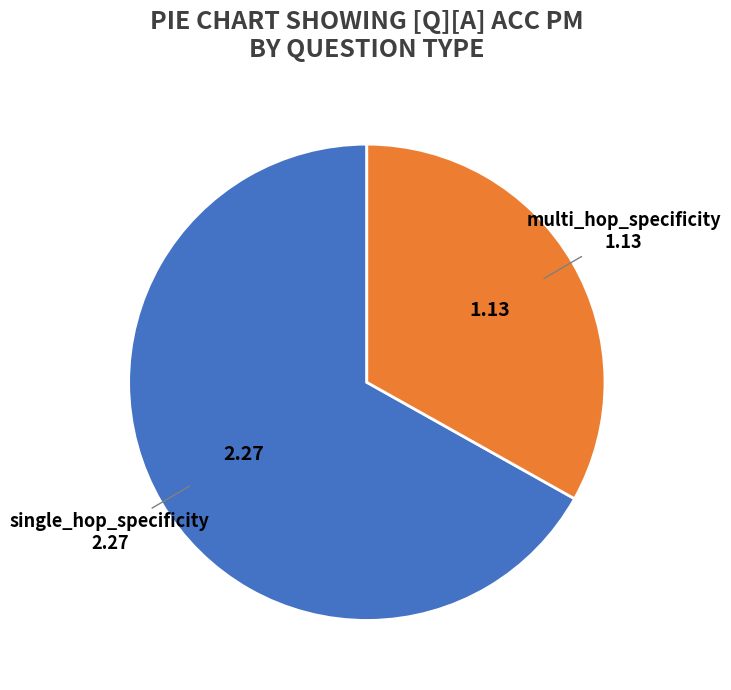

Does any single category account for the majority?

Yes